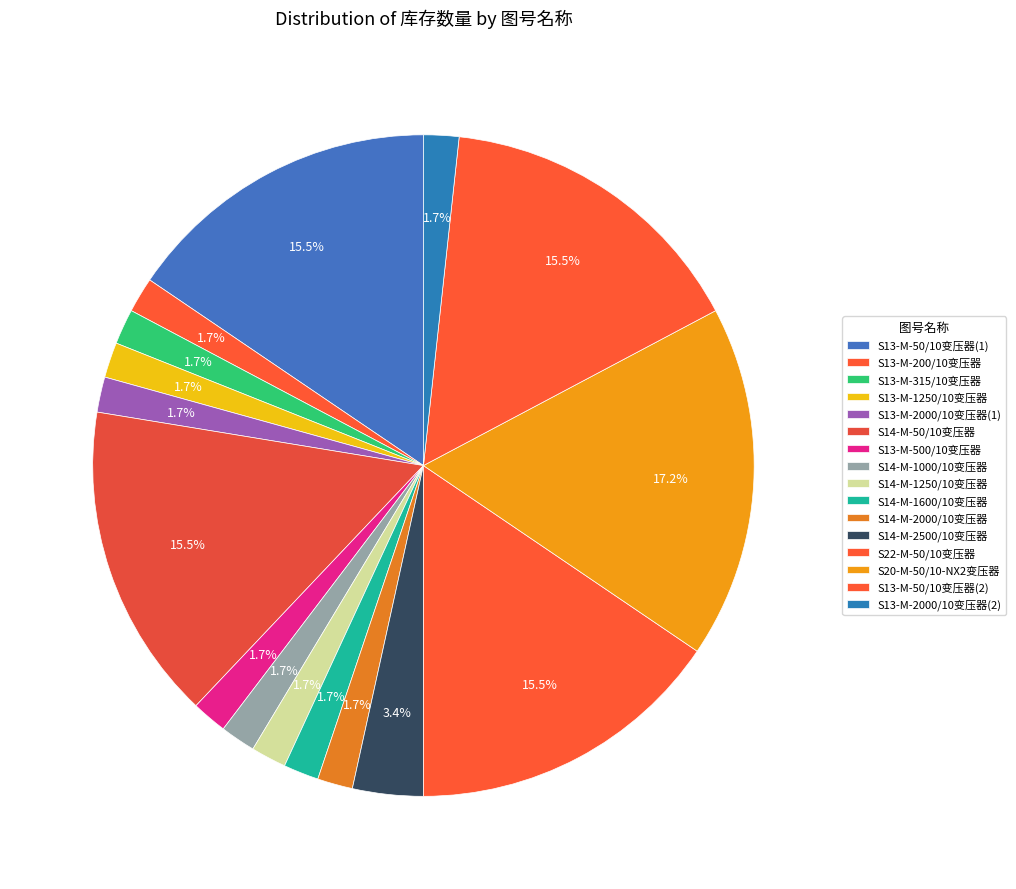

To the nearest percent, what is the difference between the S14-M-2500/10变压器 and S13-M-50/10变压器(1) slice percentages?

12%